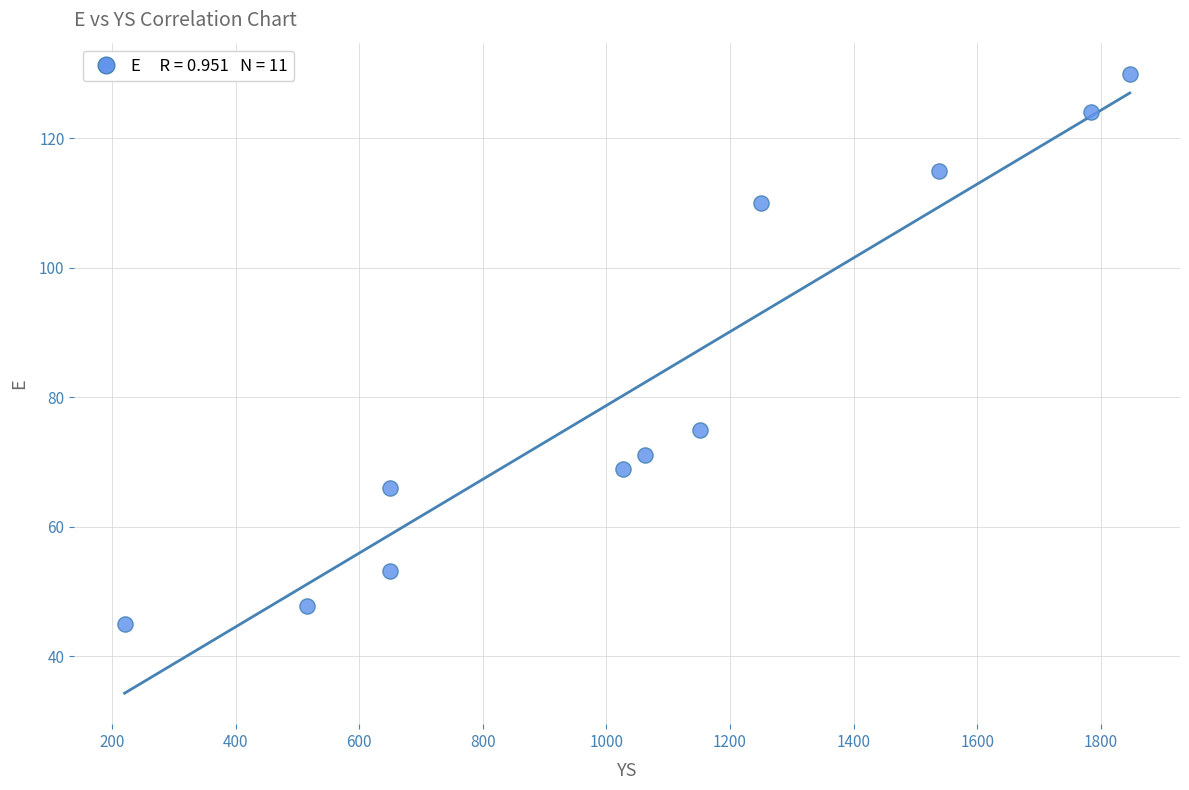

What is the range of Y values (max minus min)?

85.0